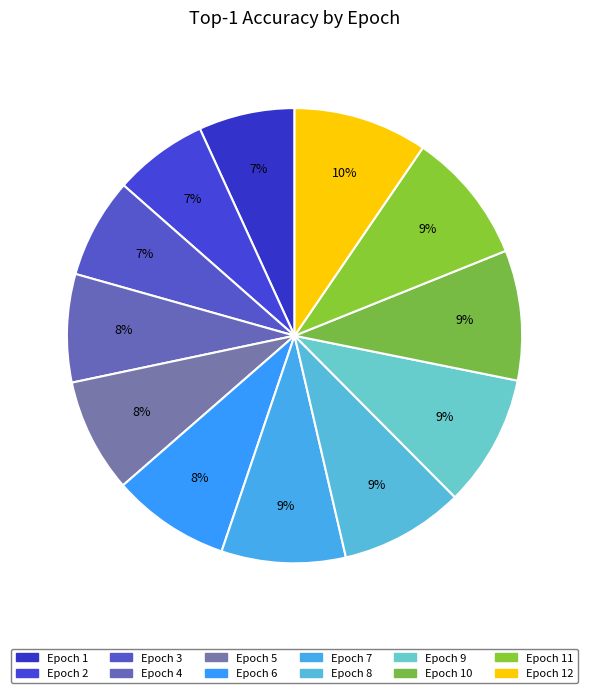

How many segments does this pie chart have?

12